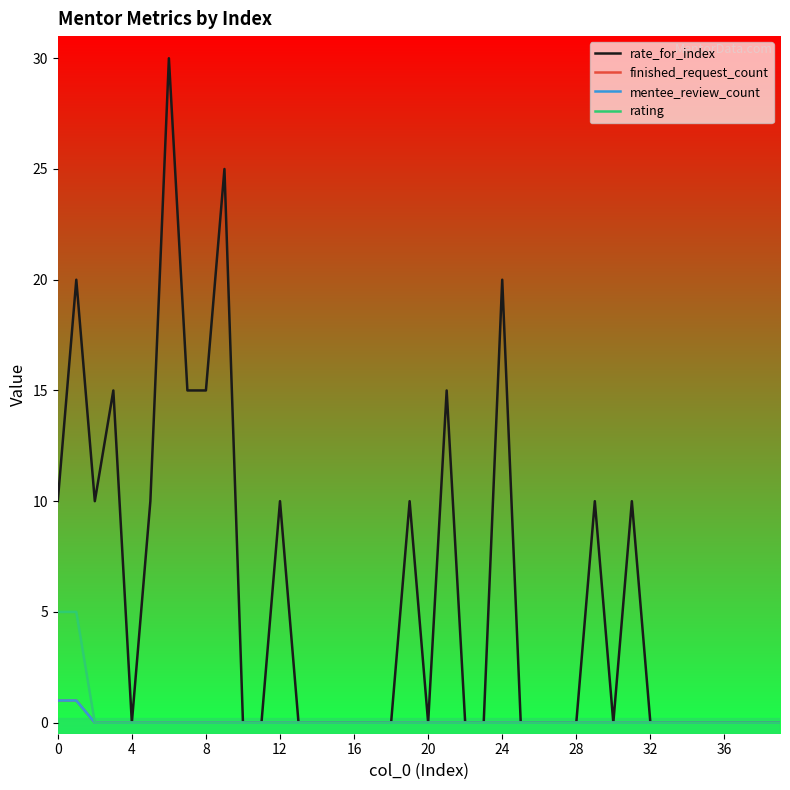

Does the chart display data point markers on the line(s)?

No